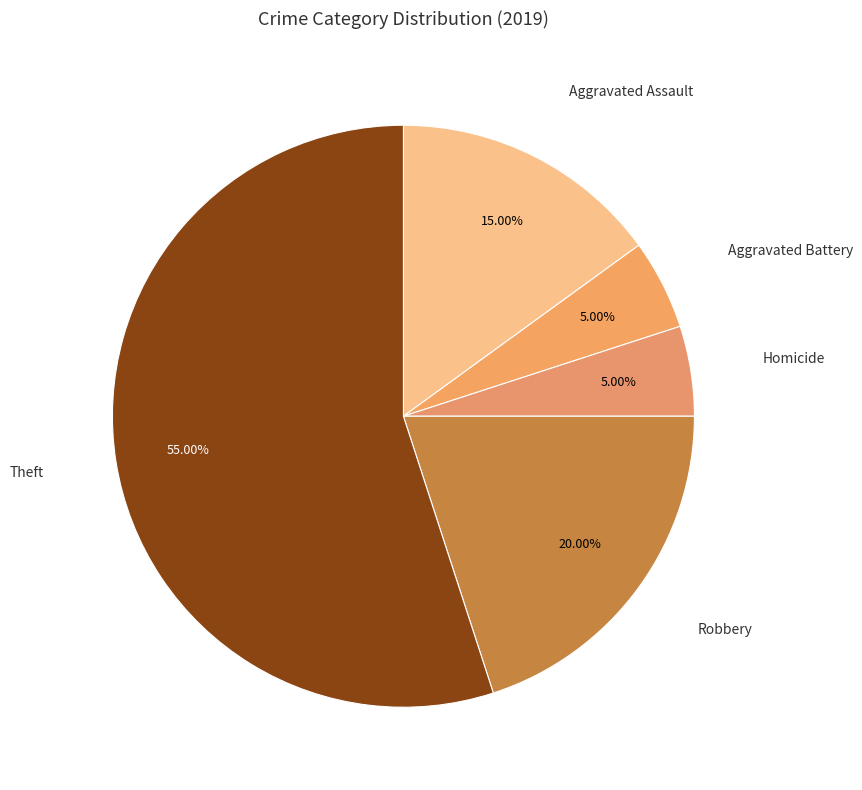

Which has a higher value, Aggravated Battery or Theft?

Theft